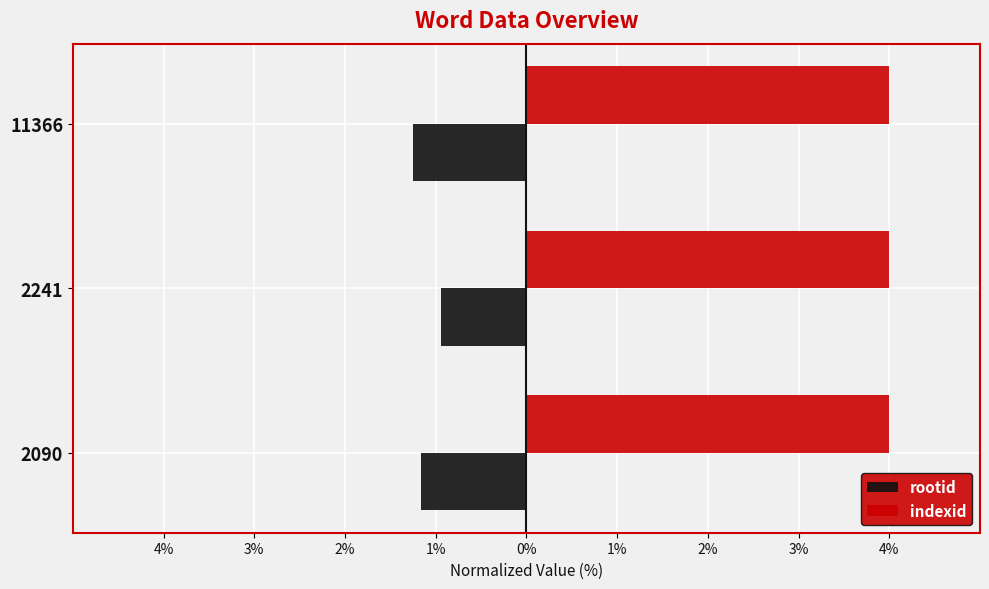

What position from the right is 3%?

2